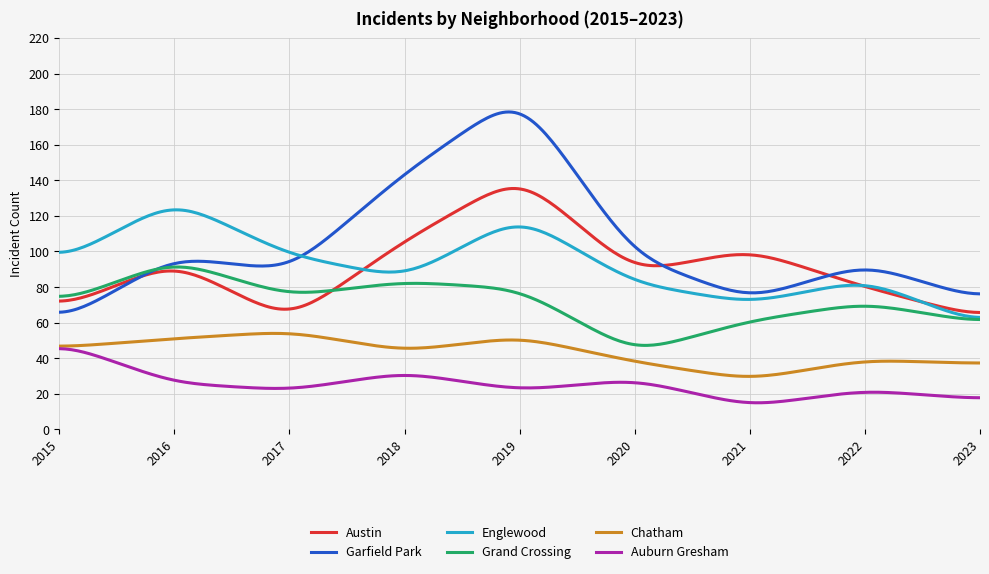

Which series has the largest range (max minus min)?

Garfield Park